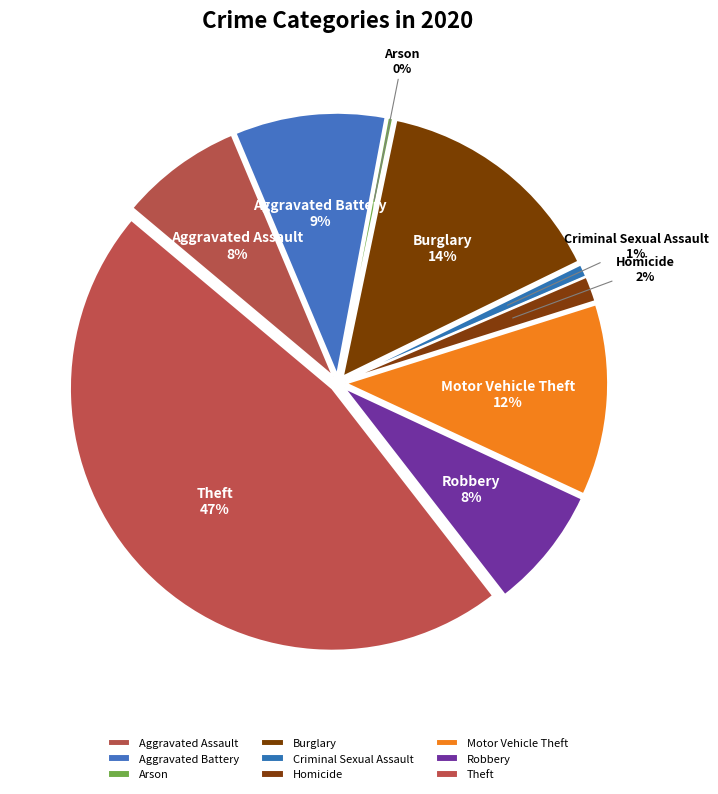

The Motor Vehicle Theft slice represents 12% of the pie. True or false?

True